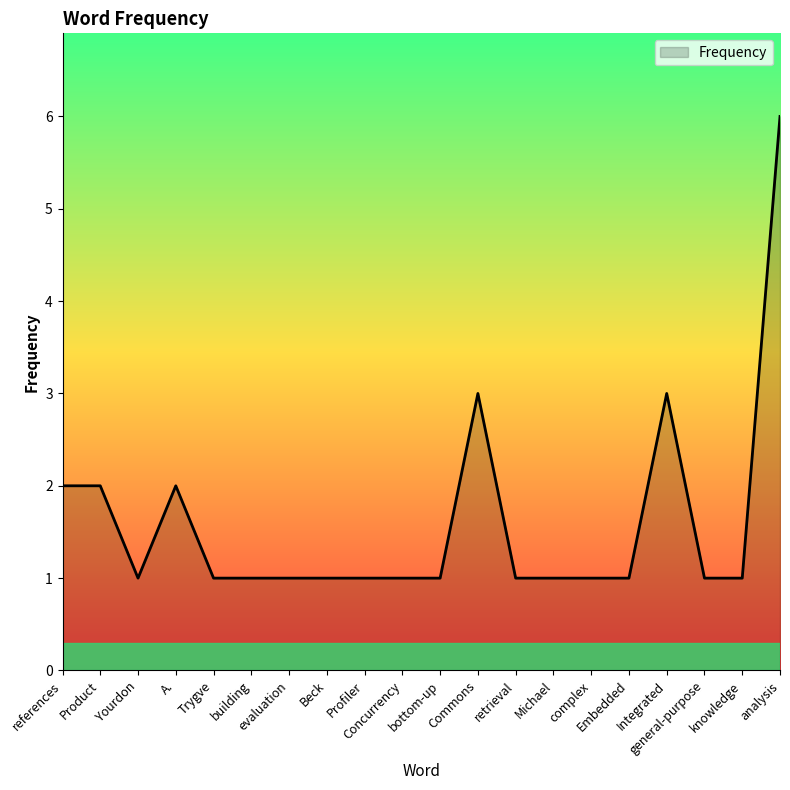

What is the minimum value shown in the chart?

1